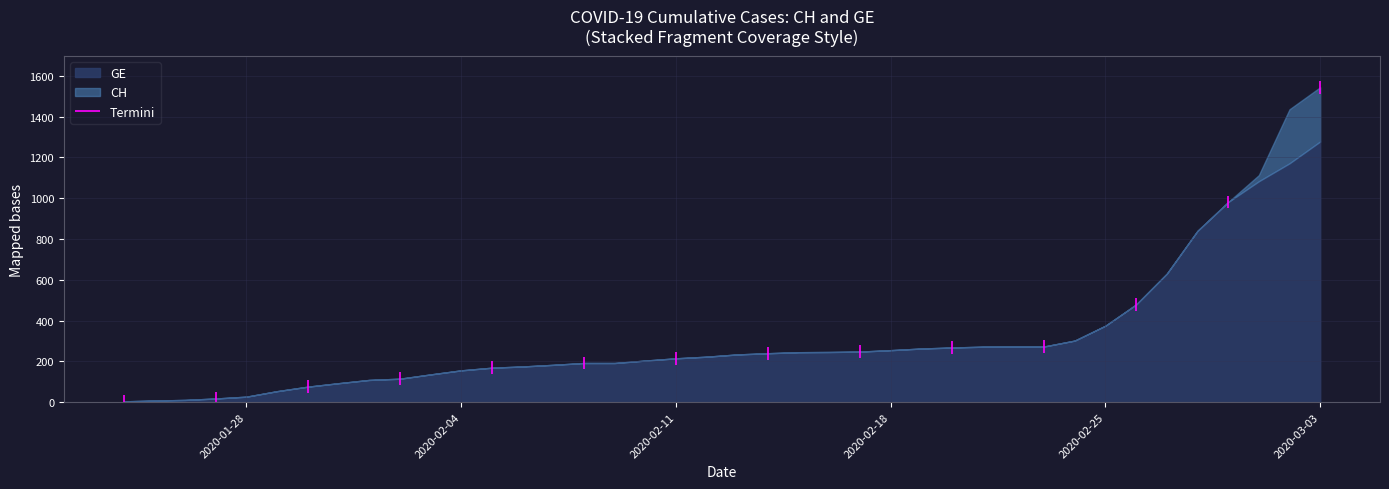

Which series has the widest spread of values?

CH